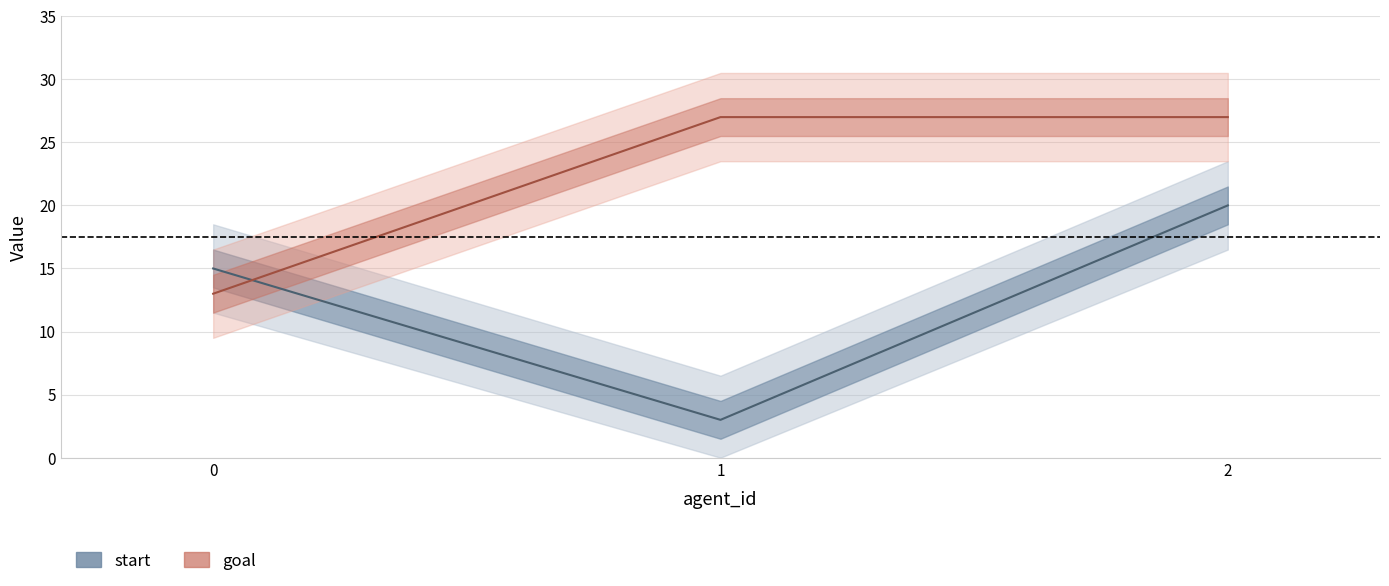

What value does the start series have at 2?

20